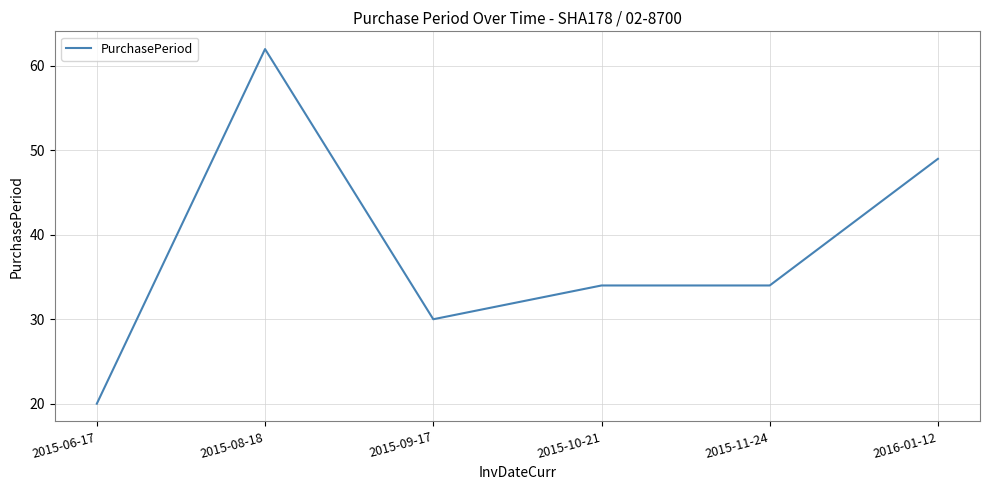

Reading right to left, what are all the values shown in this chart?

49	34	34	30	62	20